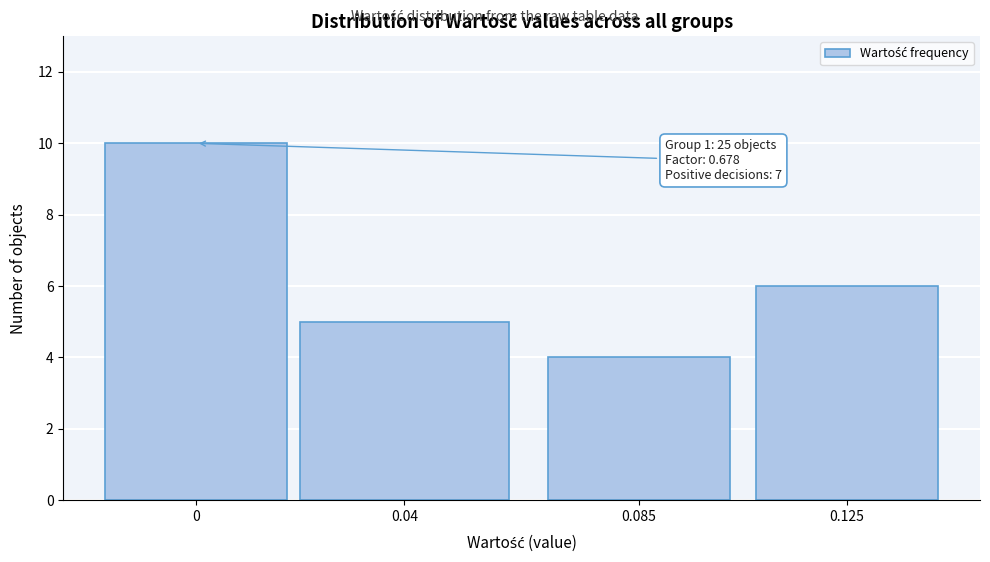

Reading left to right, extract all data points from this chart.

10	5	4	6